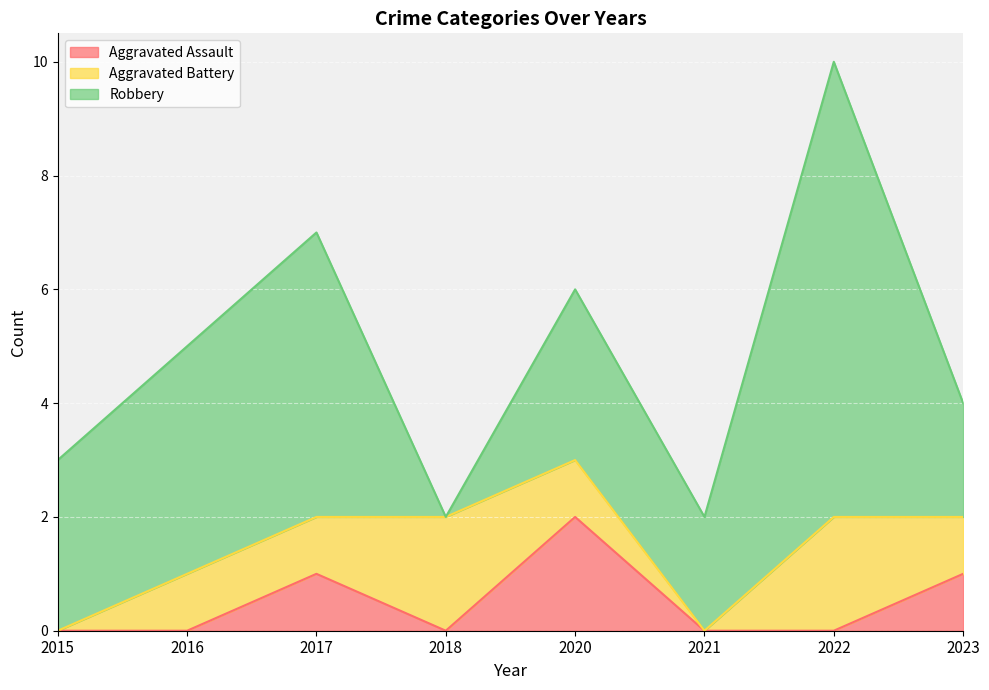

Rank the categories by Aggravated Battery value from lowest to highest.

2015, 2021, 2016, 2017, 2020, 2023, 2018, 2022